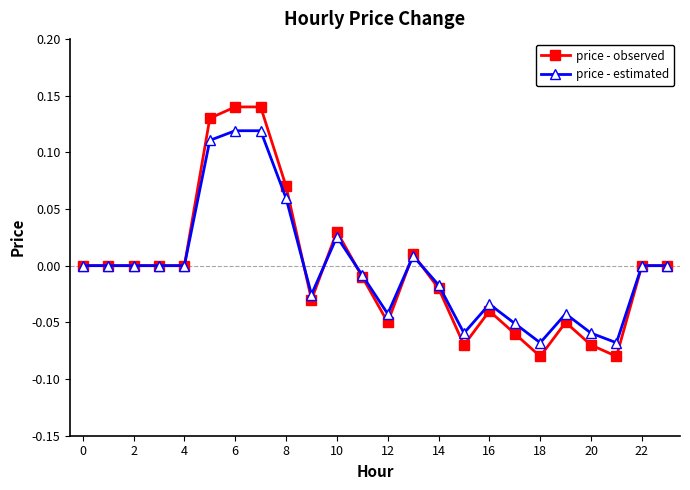

Which series has the widest spread of values?

price - observed